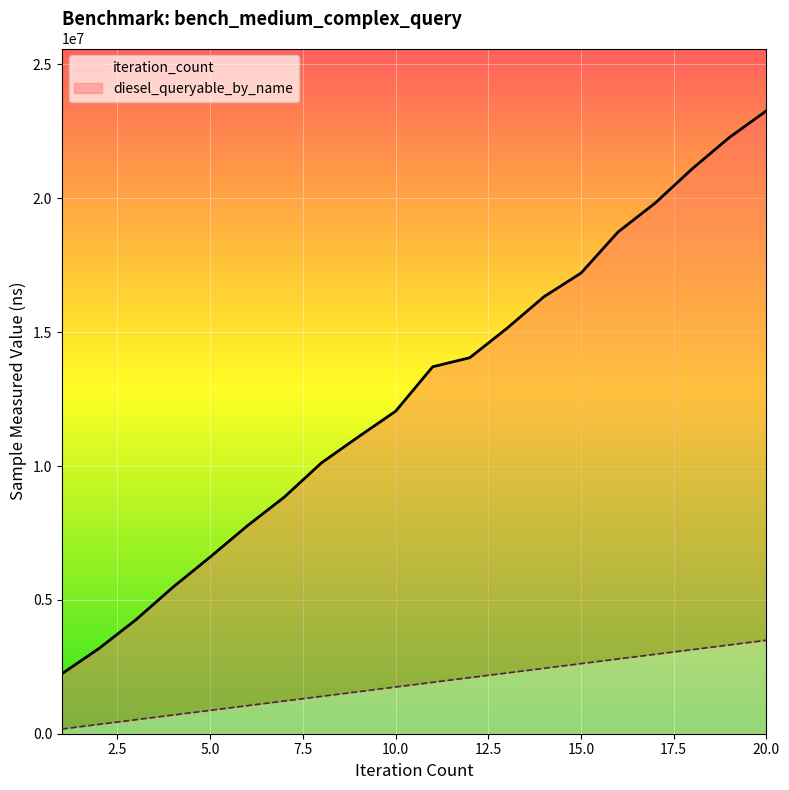

True or false: diesel_queryable_by_name has more than 2 interior local peaks.

False